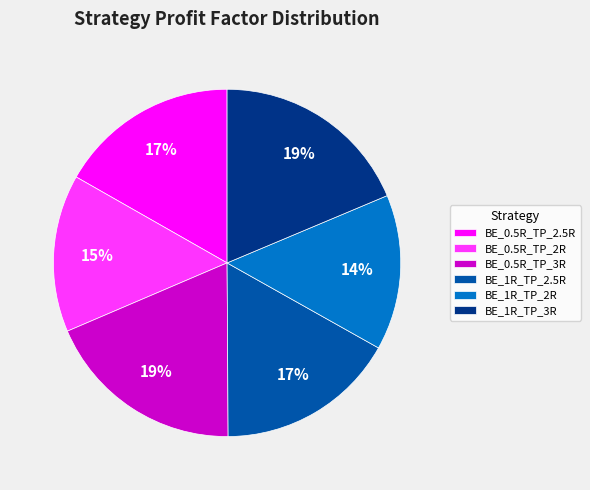

To the nearest percent, what portion does BE_0.5R_TP_3R represent?

19%